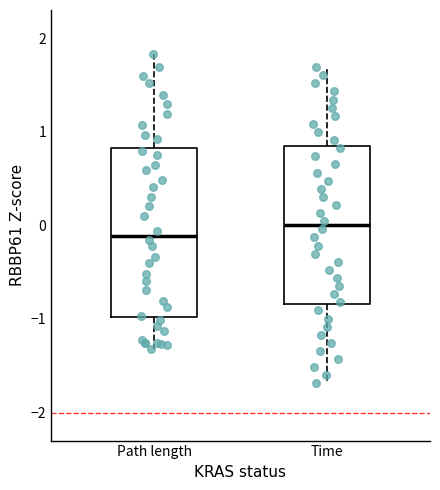

Which box has the highest median line?

Time